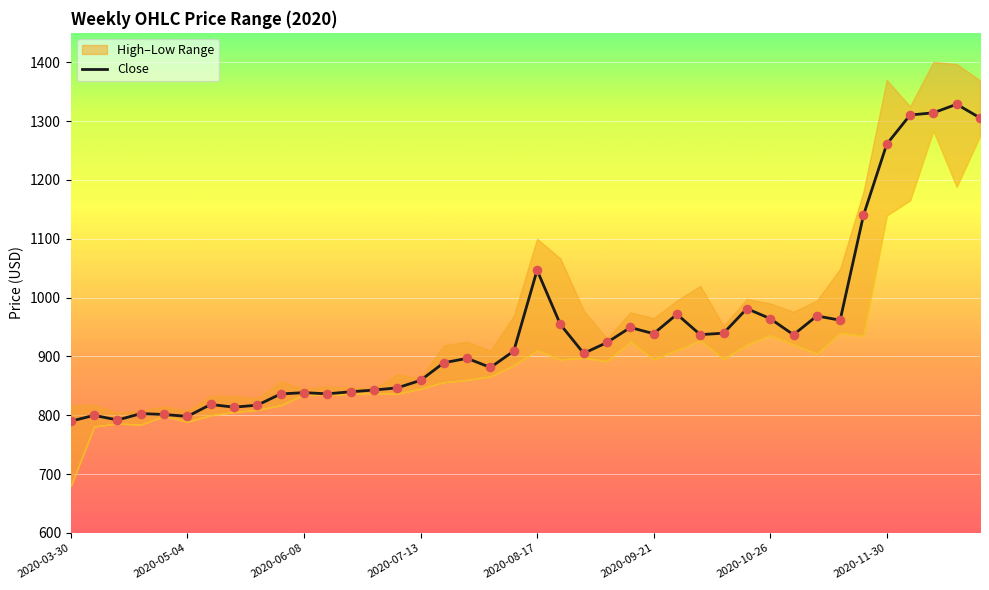

Approximately how many times larger is the value at 15 compared to 31?

0.9